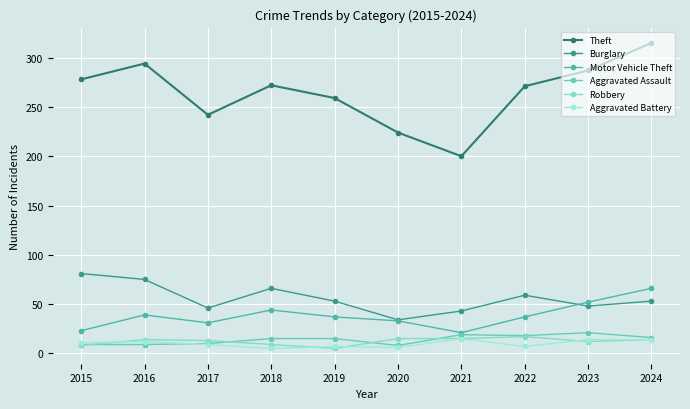

What is the difference between the highest and lowest values at 2016?

285